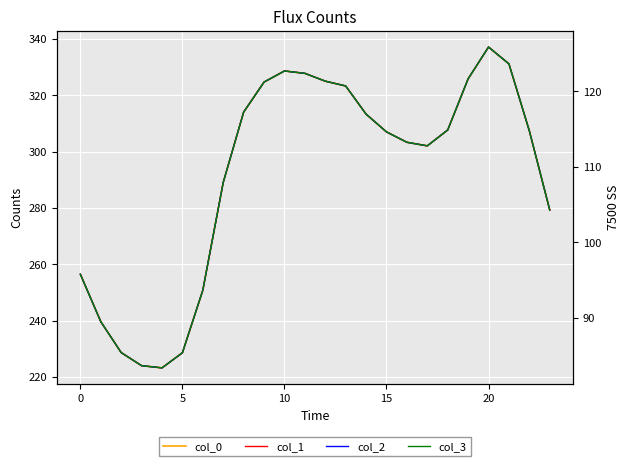

What is the difference between the maximum and minimum values in the col_3 series?

42.5